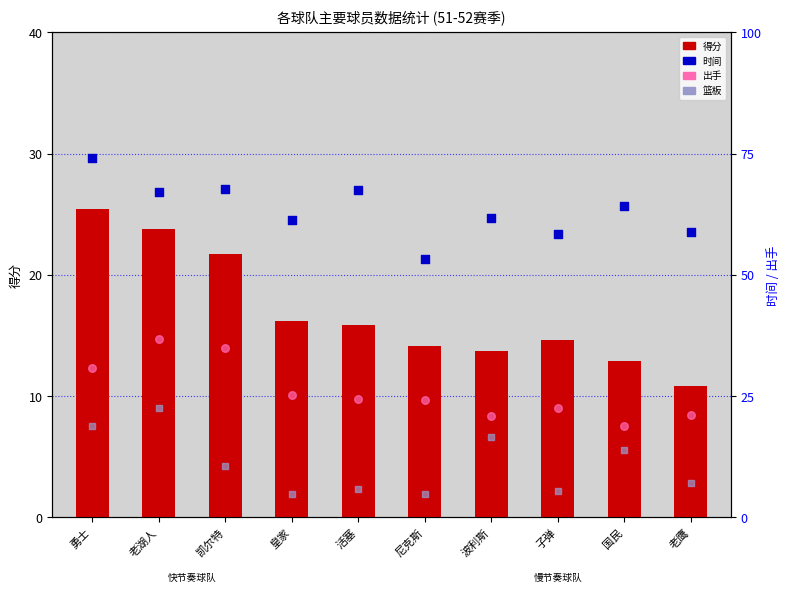

Which series reaches the maximum Y coordinate?

时间